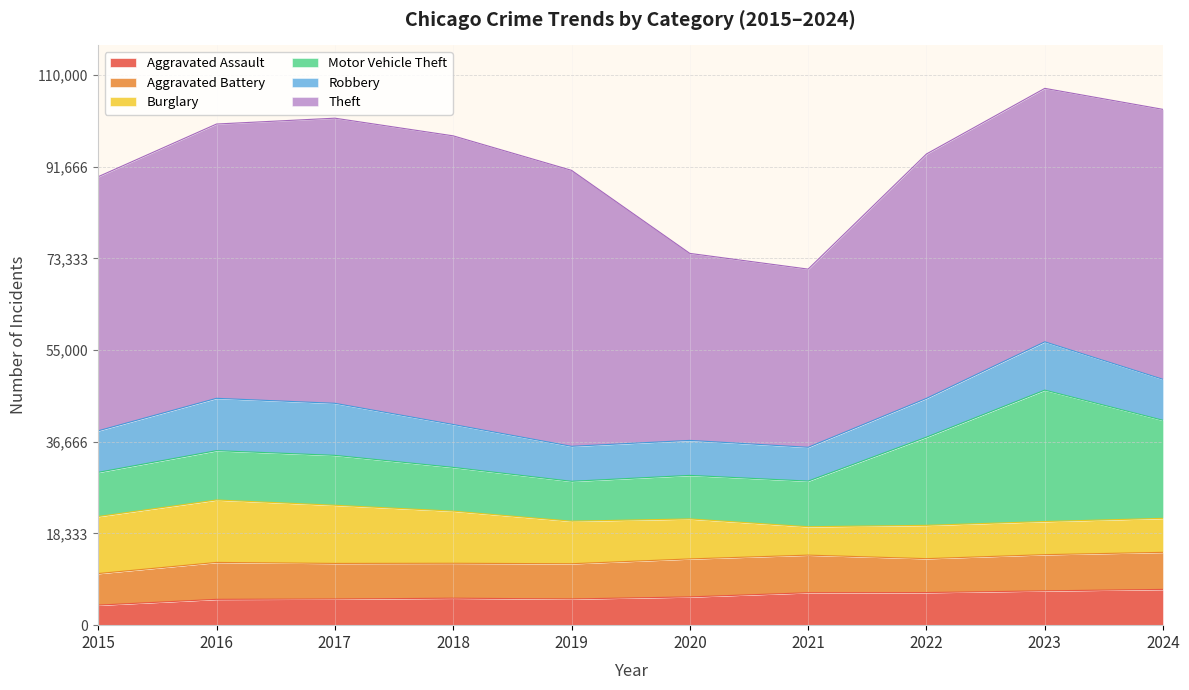

How many data points does each series have?

10